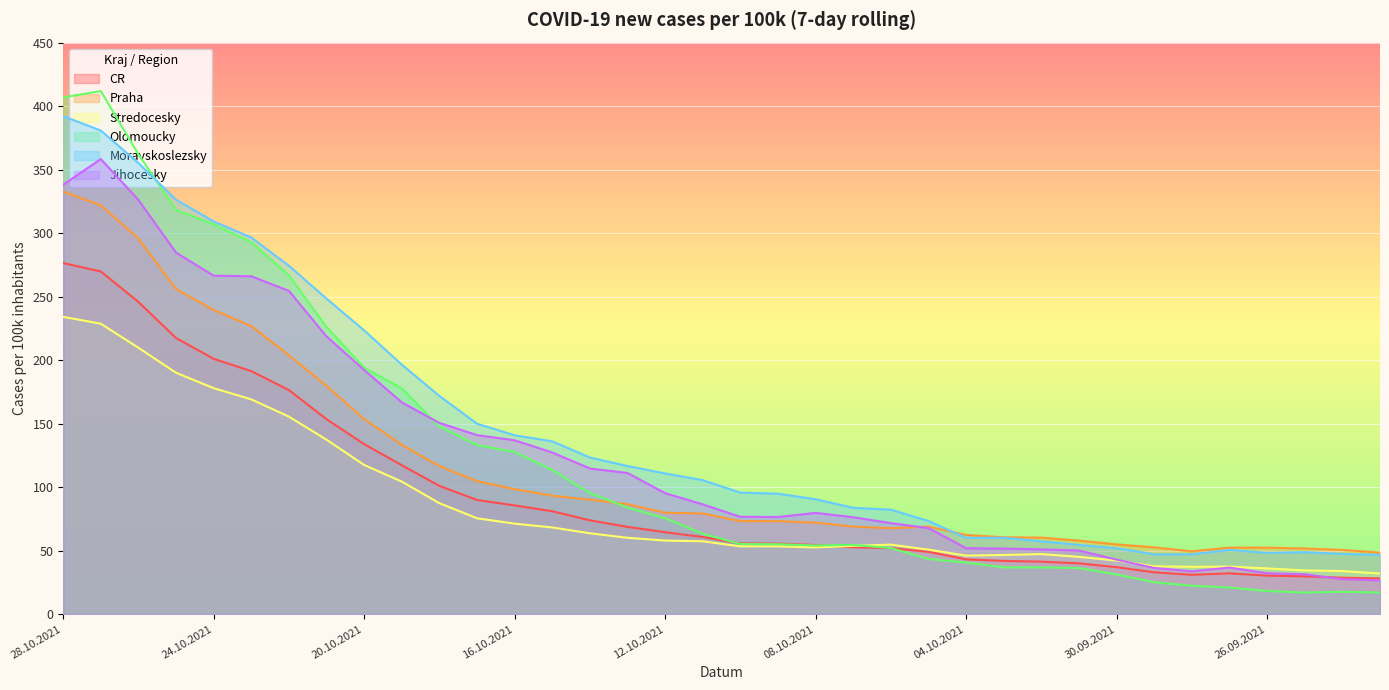

Which series has the largest range (max minus min)?

Olomoucky